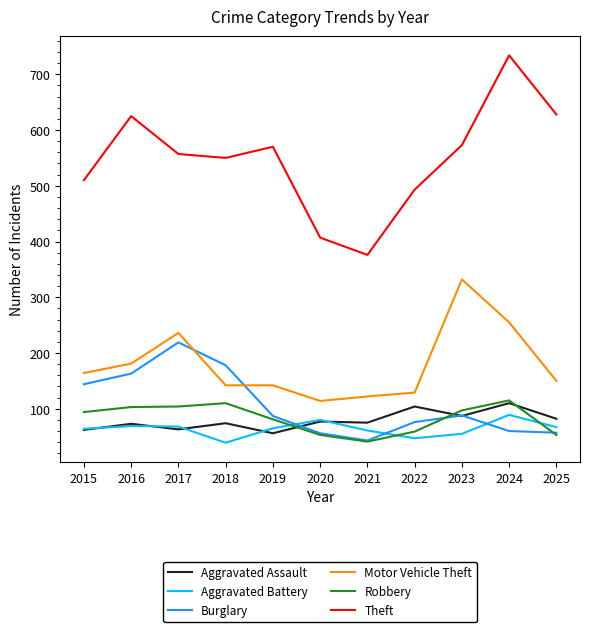

Is it true that Theft equals 181 at 2017?

False